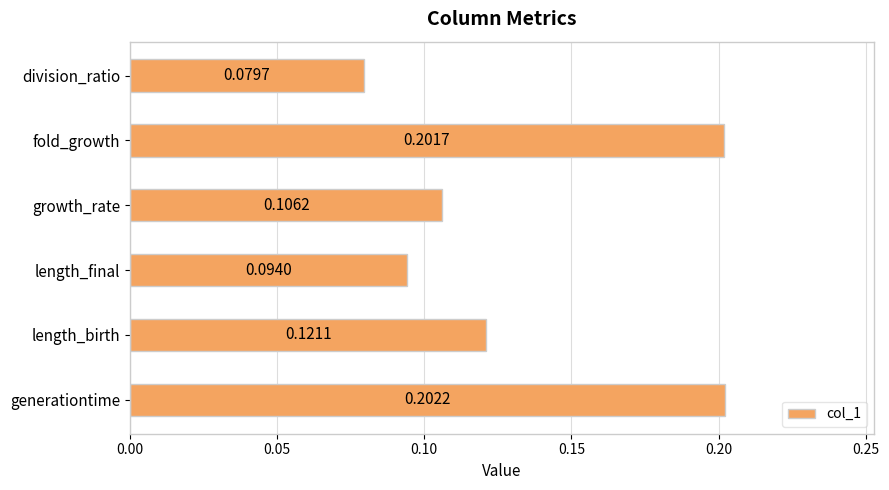

List the labels in order of value, smallest first.

division_ratio, length_final, growth_rate, length_birth, fold_growth, generationtime